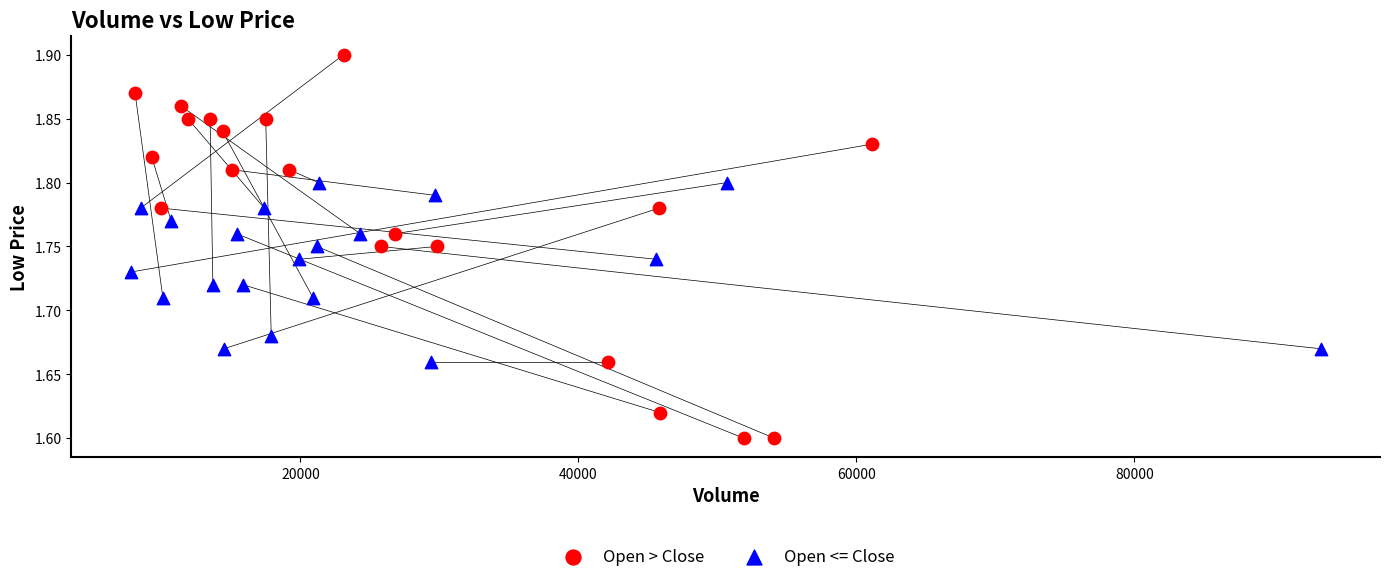

Which series has the widest spread of Y values?

Open > Close